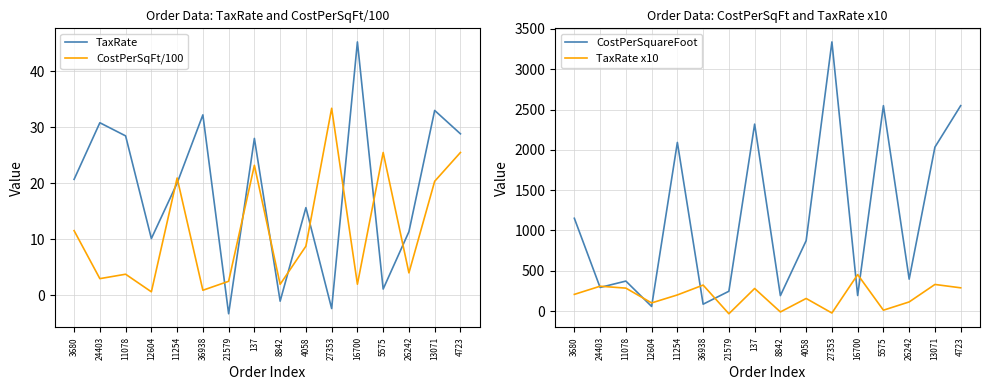

What are all the series names shown in the legend?

TaxRate, CostPerSqFt/100, CostPerSquareFoot, TaxRate x10